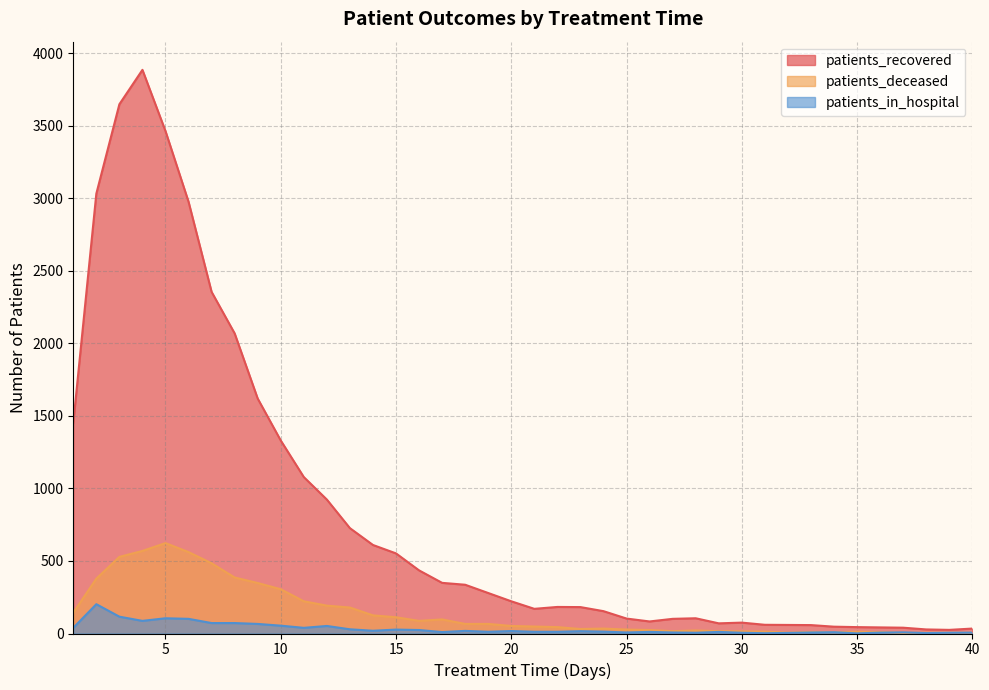

Which series has the widest spread of values?

patients_recovered